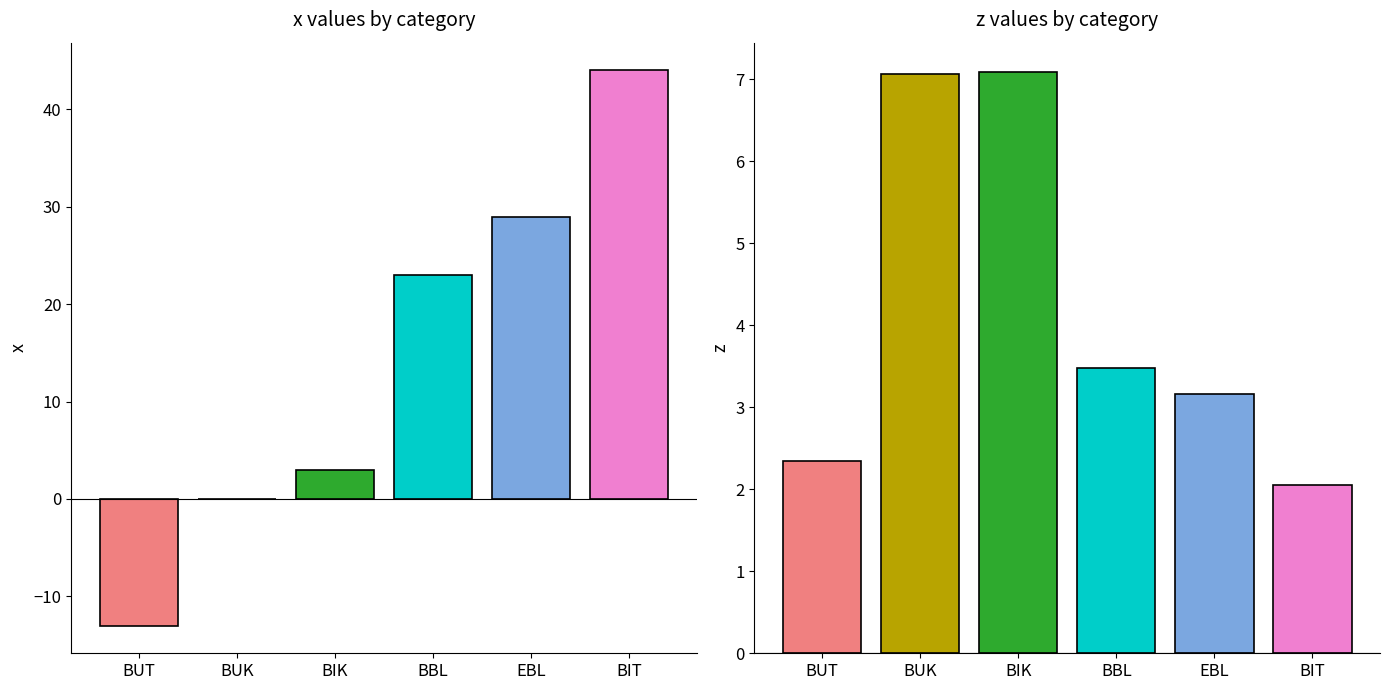

True or false: x has a value of -13.0 at BUT.

True